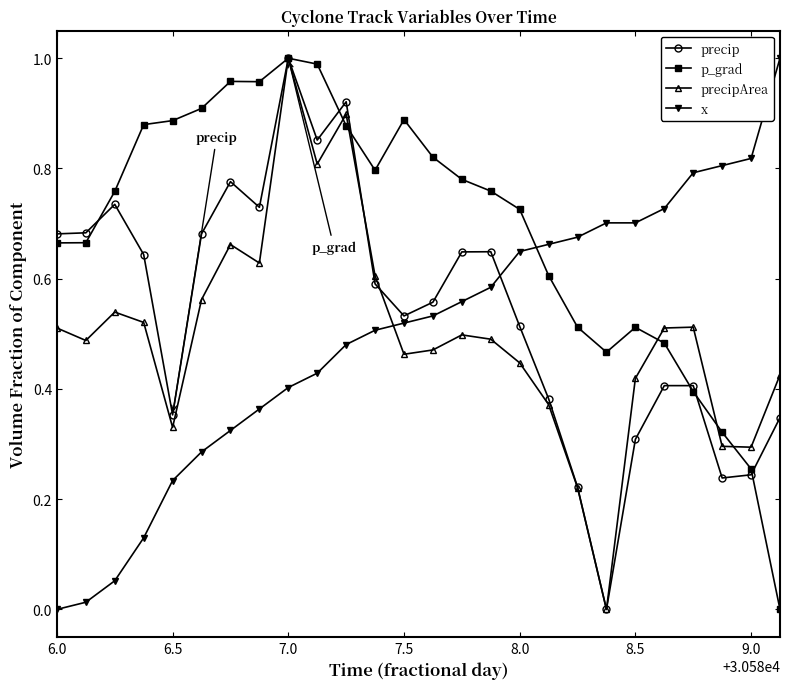

How many interior local peaks does the precipArea series have?

6